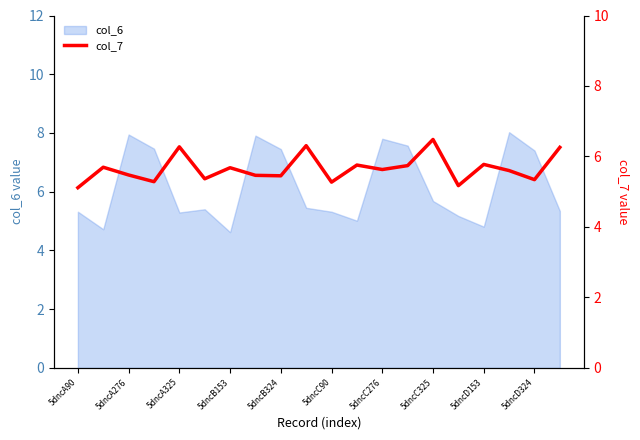

The value of col_6 at 5dncA276 is 3.3. True or false?

False